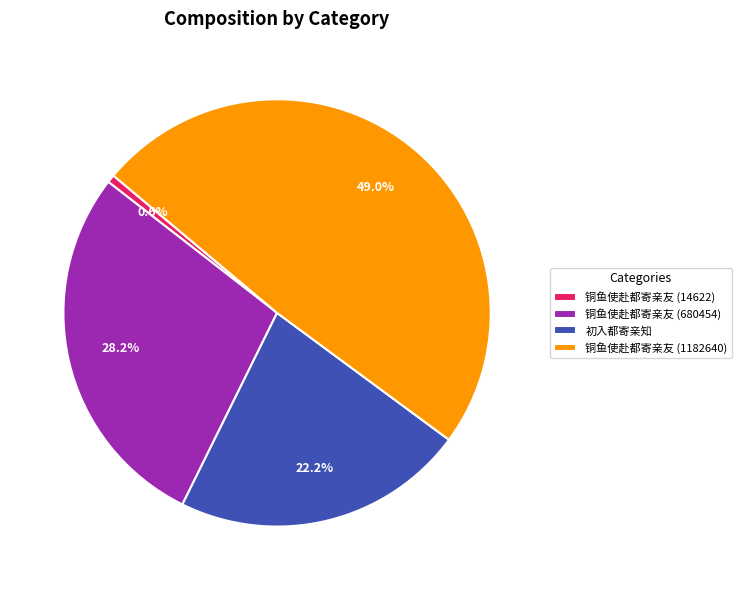

To the nearest percent, what is the difference between the 铜鱼使赴都寄亲友 (1182640) and 初入都寄亲知 slice percentages?

27%